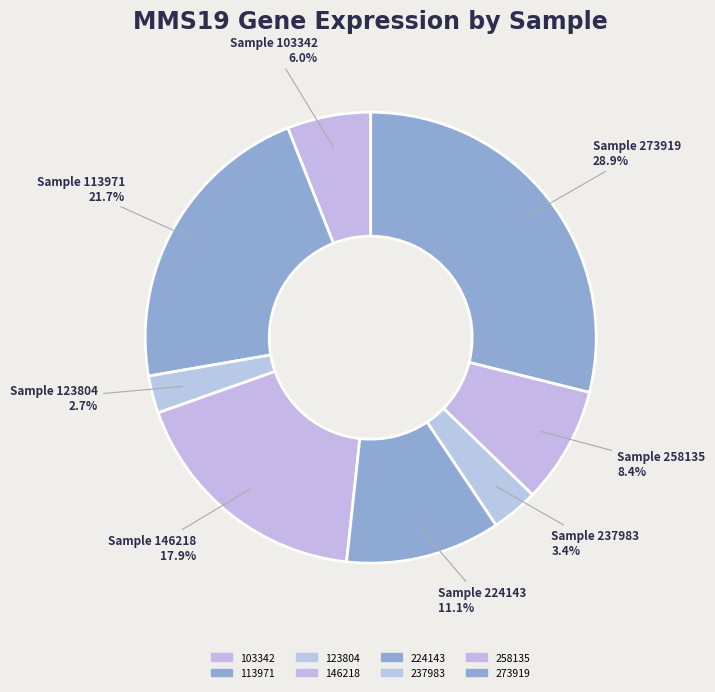

How many segments does this pie chart have?

8